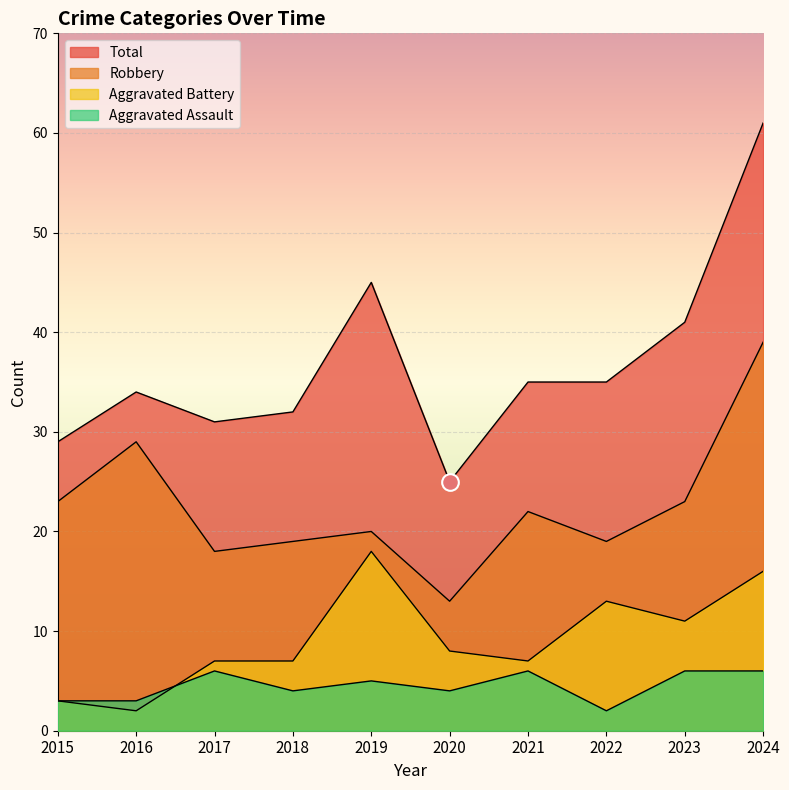

What is the highest value of the Aggravated Assault series?

6